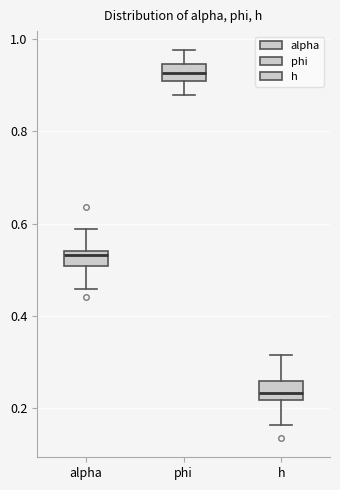

Reading left to right, transcribe this box plot: for each box, give where its median line is, the range the box spans, and where its two whiskers end, as read against the y-axis. The values are not printed on the chart, so give them approximately, as read against the axis.

alpha: median 0.54 (just below the box's upper edge), box 0.50 to 0.54, whiskers 0.46 to 0.58
phi: median 0.92, box 0.90 to 0.94, whiskers 0.88 to 0.98
h: median 0.24, box 0.22 to 0.26, whiskers 0.16 to 0.32